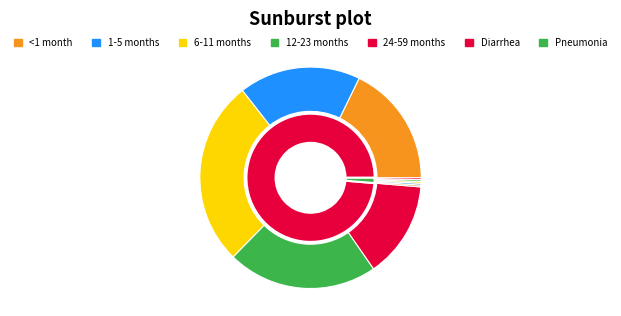

To the nearest percent, what portion does Diarrhea represent?

98%